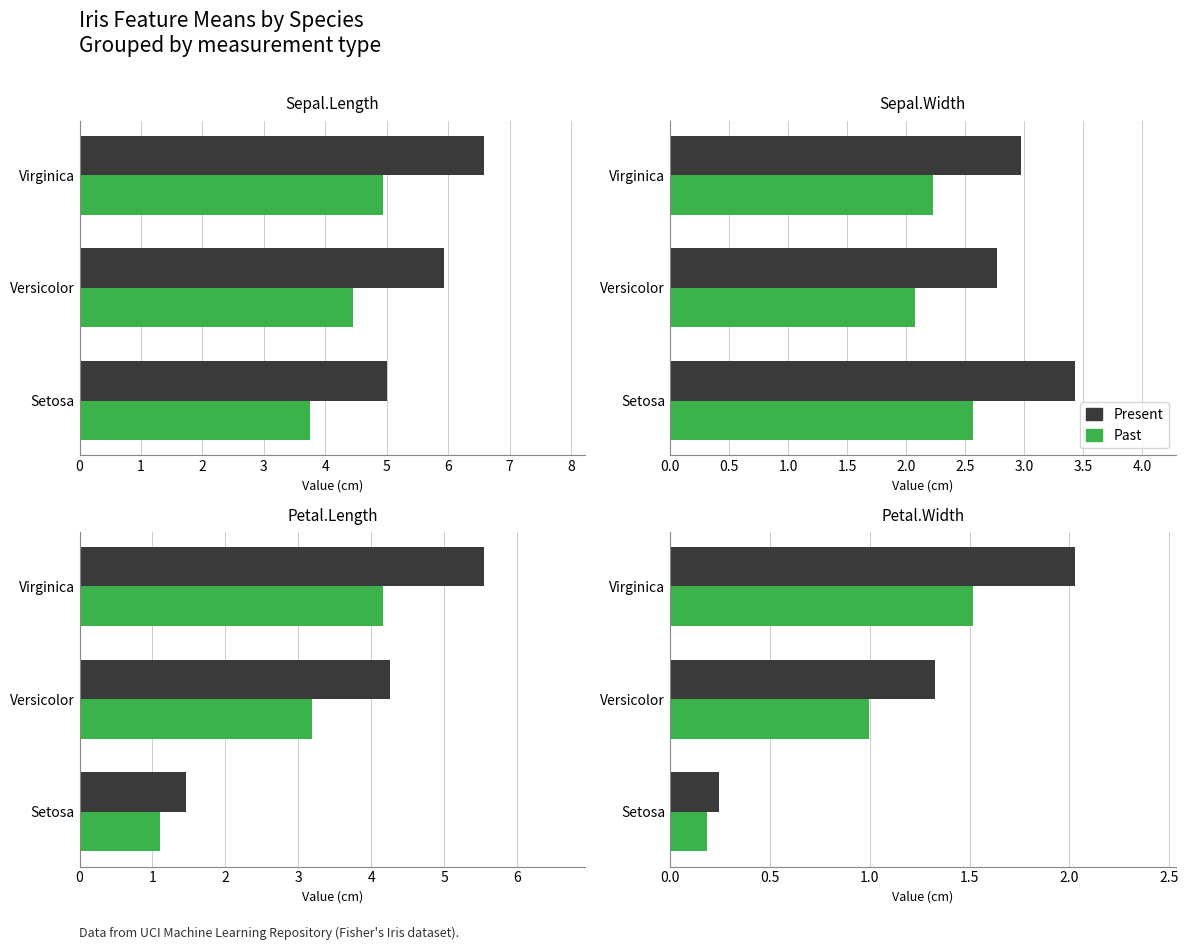

What are all the series names shown in the legend?

Present, Past